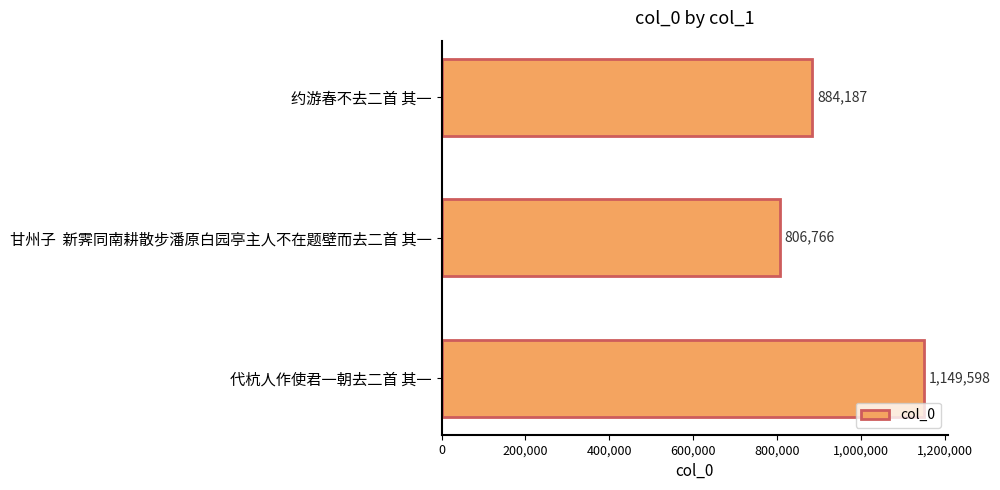

True or false: the data shows 806766 at 甘州子  新霁同南耕散步潘原白园亭主人不在题壁而去二首 其一.

True